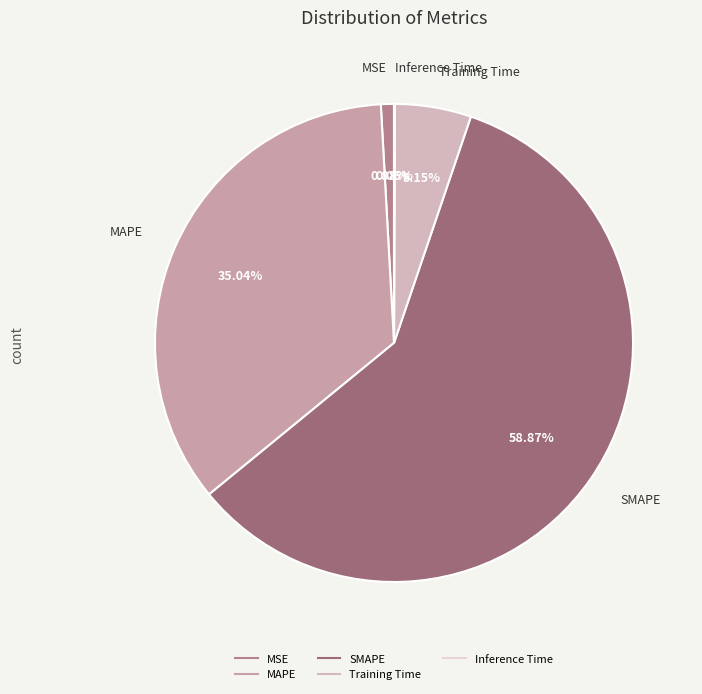

Is it true that SMAPE is 73% of the pie?

False